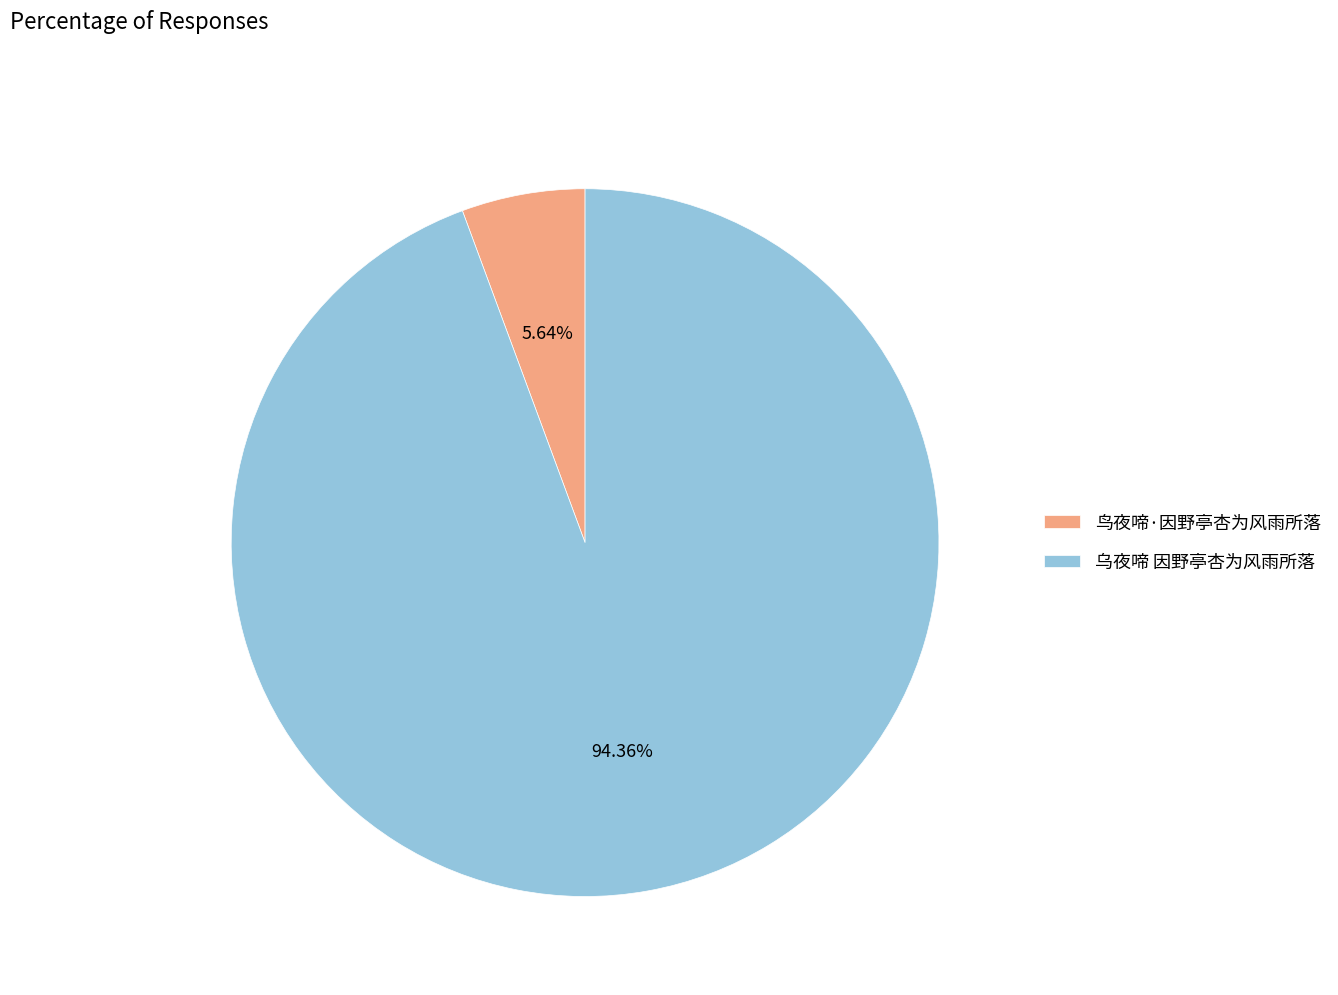

Combined, do 乌夜啼 因野亭杏为风雨所落 and 鸟夜啼·因野亭杏为风雨所落 account for over 50%?

Yes